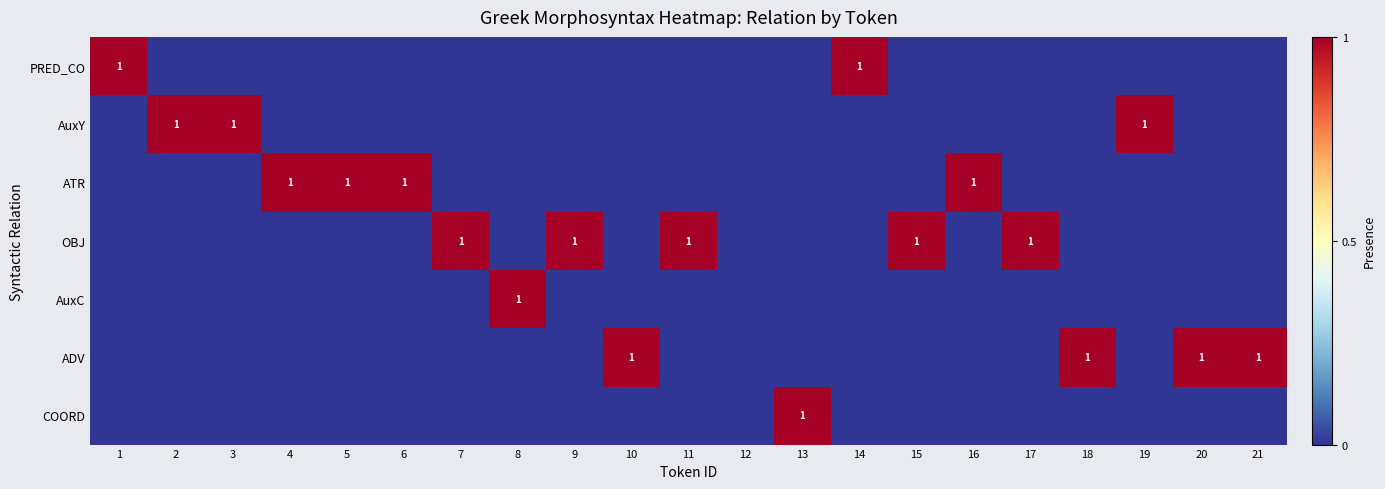

Which series has the largest total across all categories?

OBJ